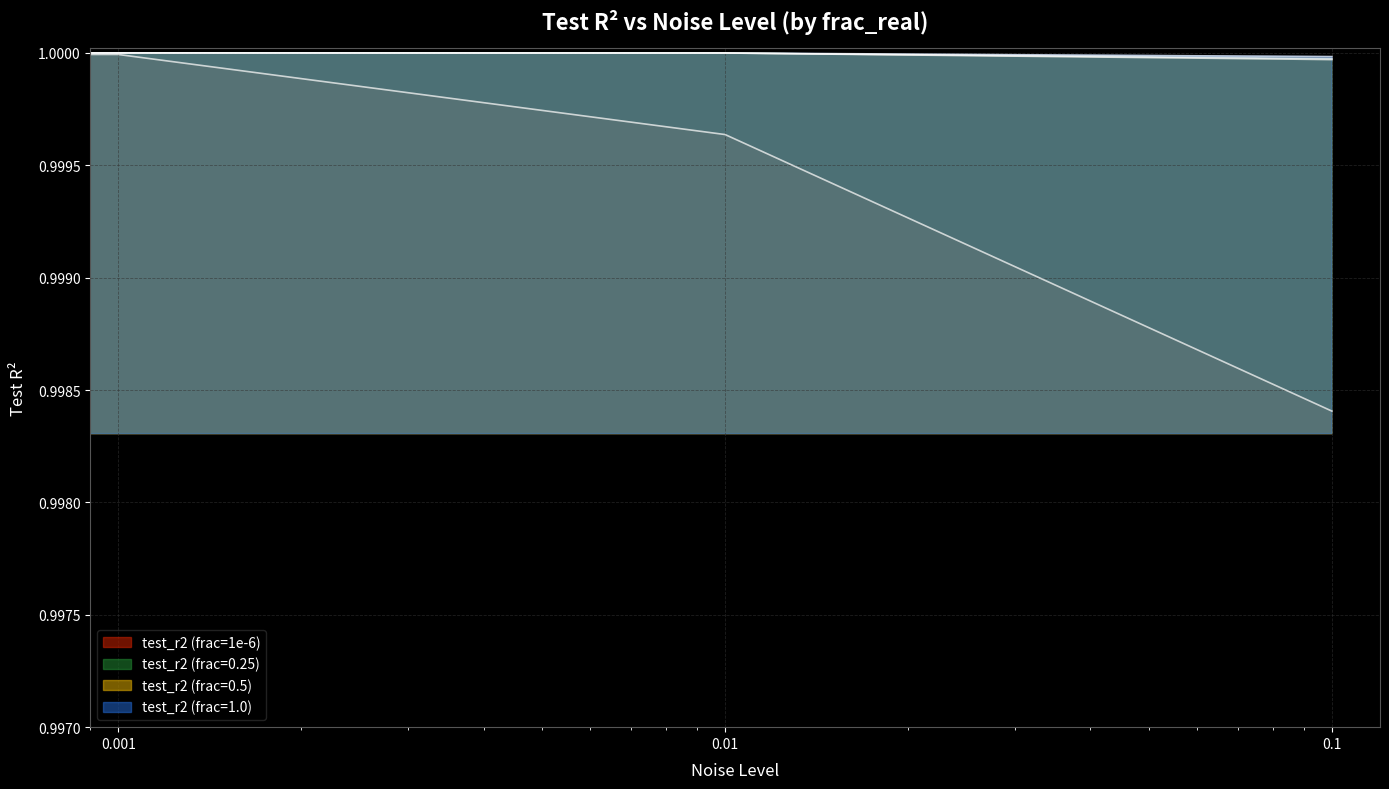

Which series has the largest total across all categories?

test_r2 (frac=1.0)